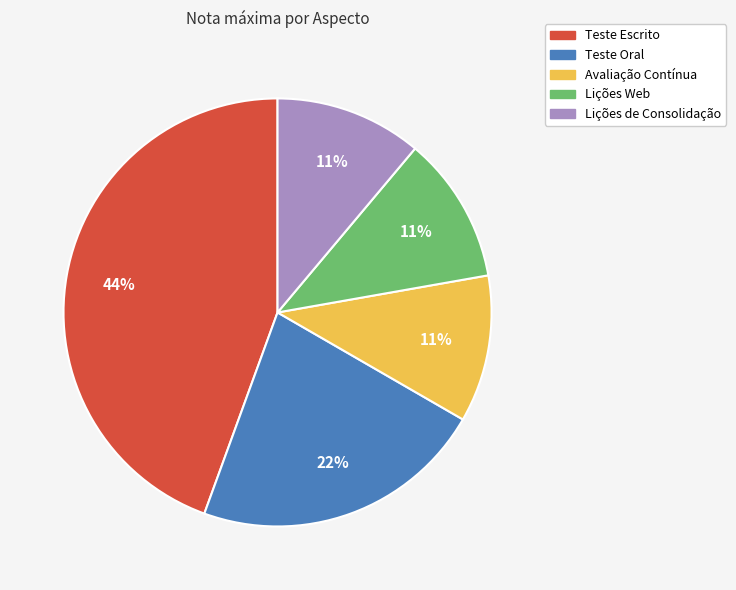

Between Teste Escrito and Avaliação Contínua, which is larger?

Teste Escrito